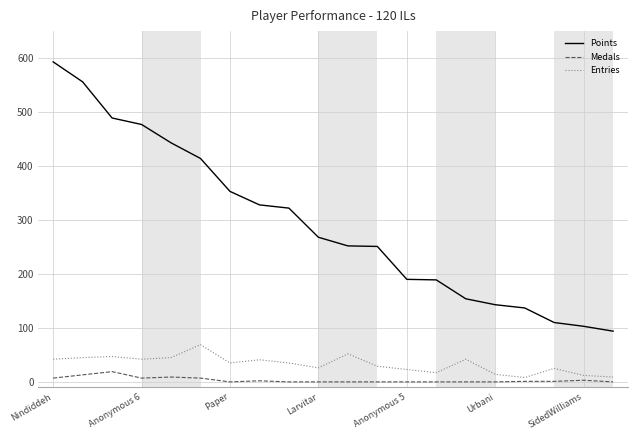

Which series has the largest total across all categories?

Points